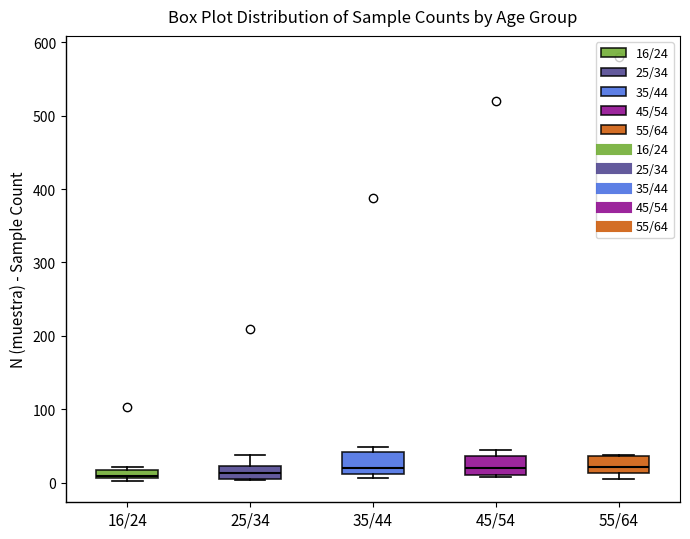

Where is the lower edge of the box for 16/24 on the y-axis? The values are not printed on the chart, so give them approximately, as read against the axis.

10